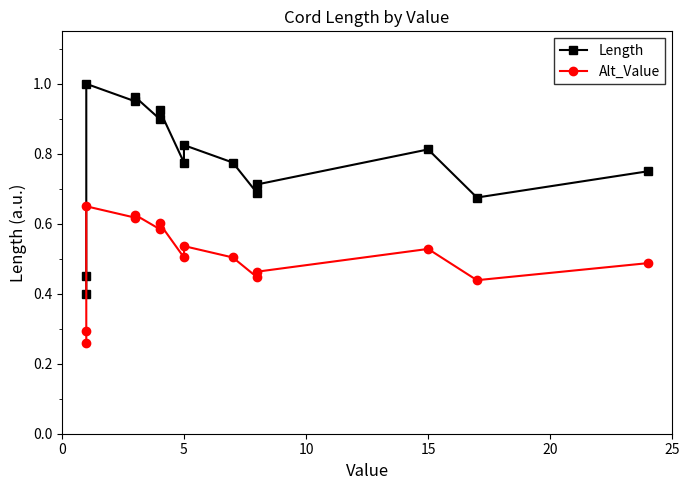

At how many categories does at least one series exceed 0?

15